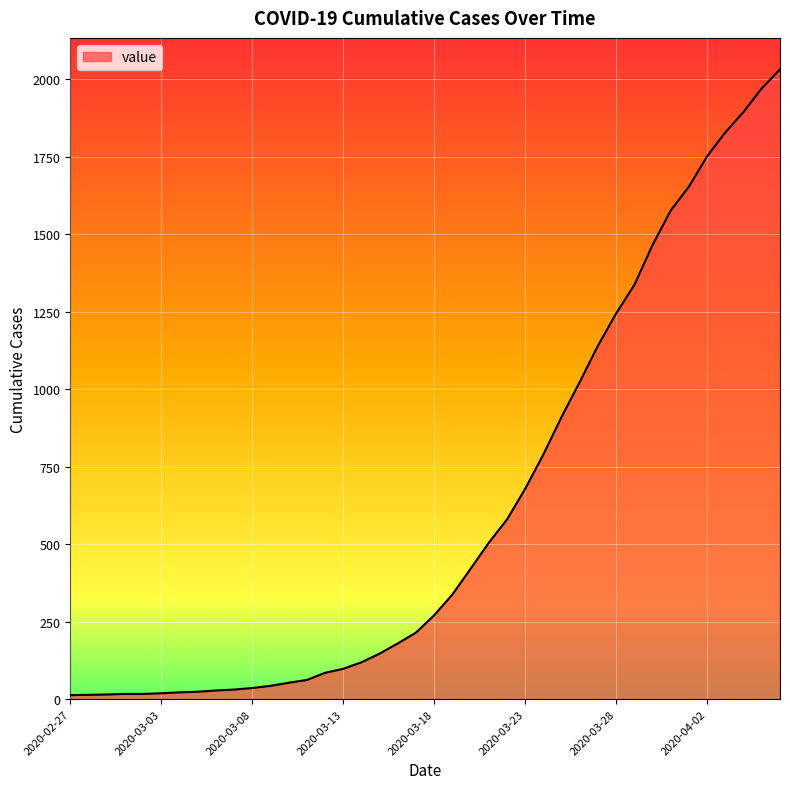

What is the difference between the maximum and minimum values?

2019